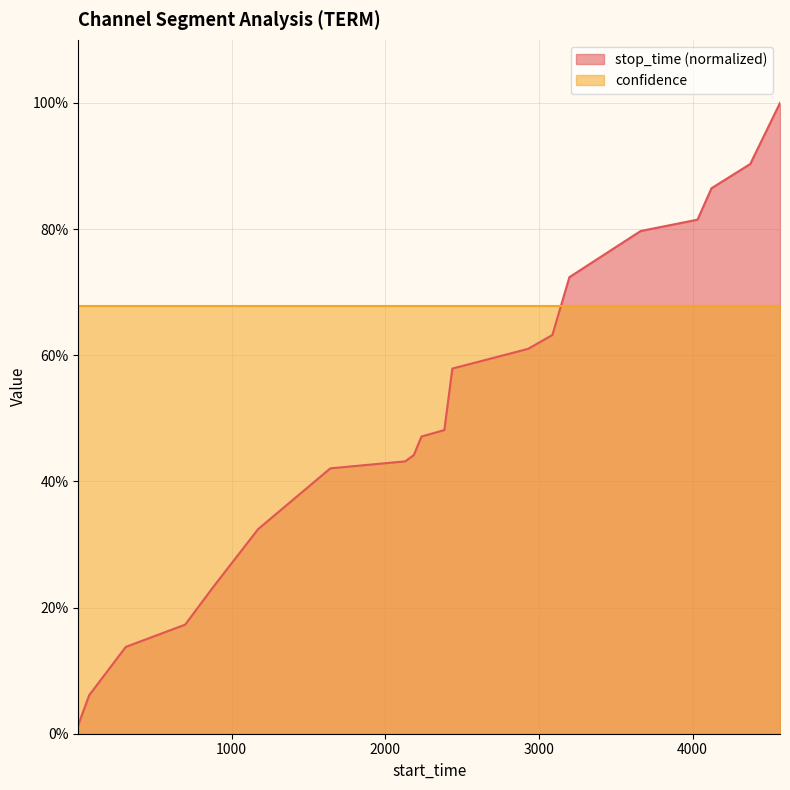

What are all the series names shown in the legend?

stop_time (normalized), confidence